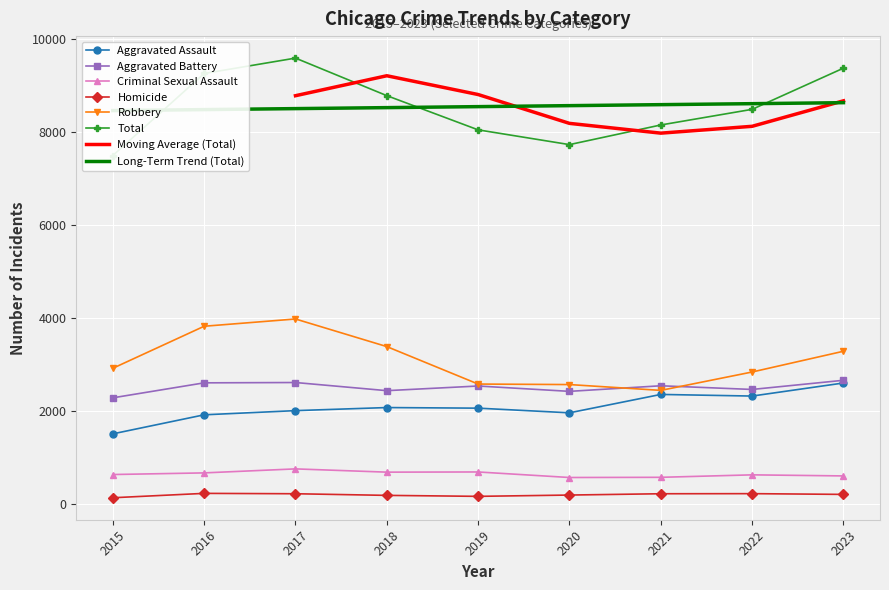

True or false: Homicide and Robbery intersect in this chart.

False